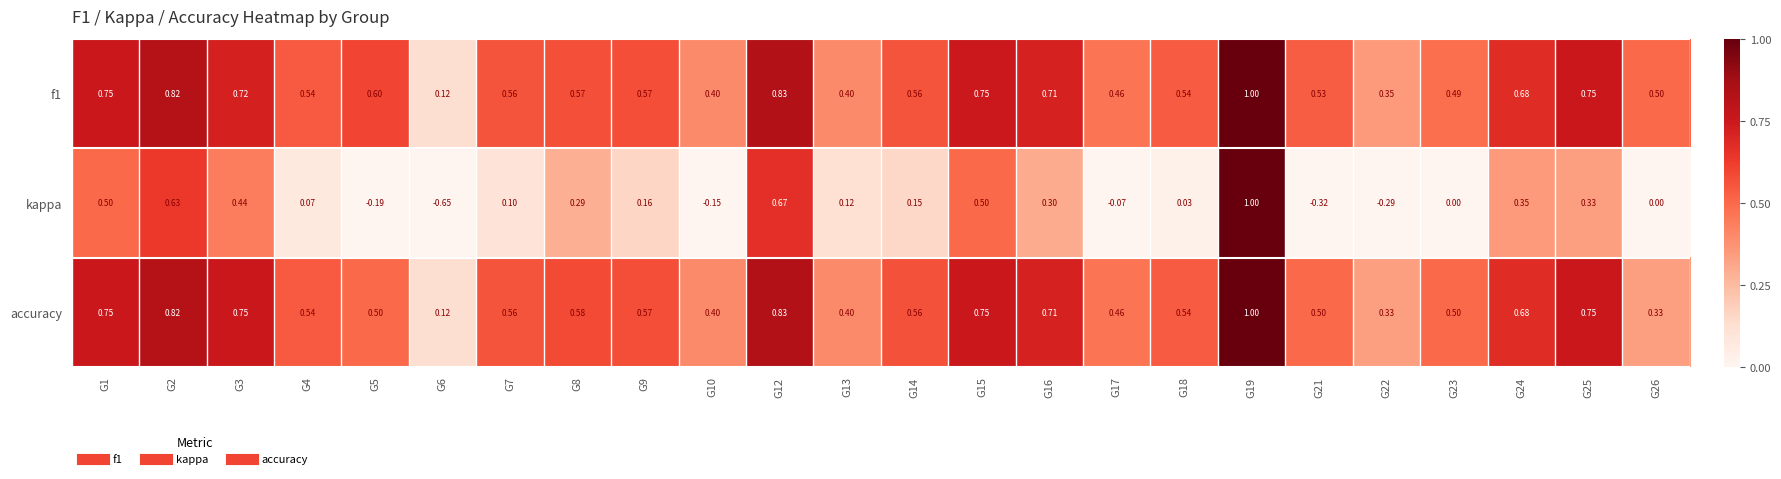

Which series changed the most between G6 and G7?

kappa